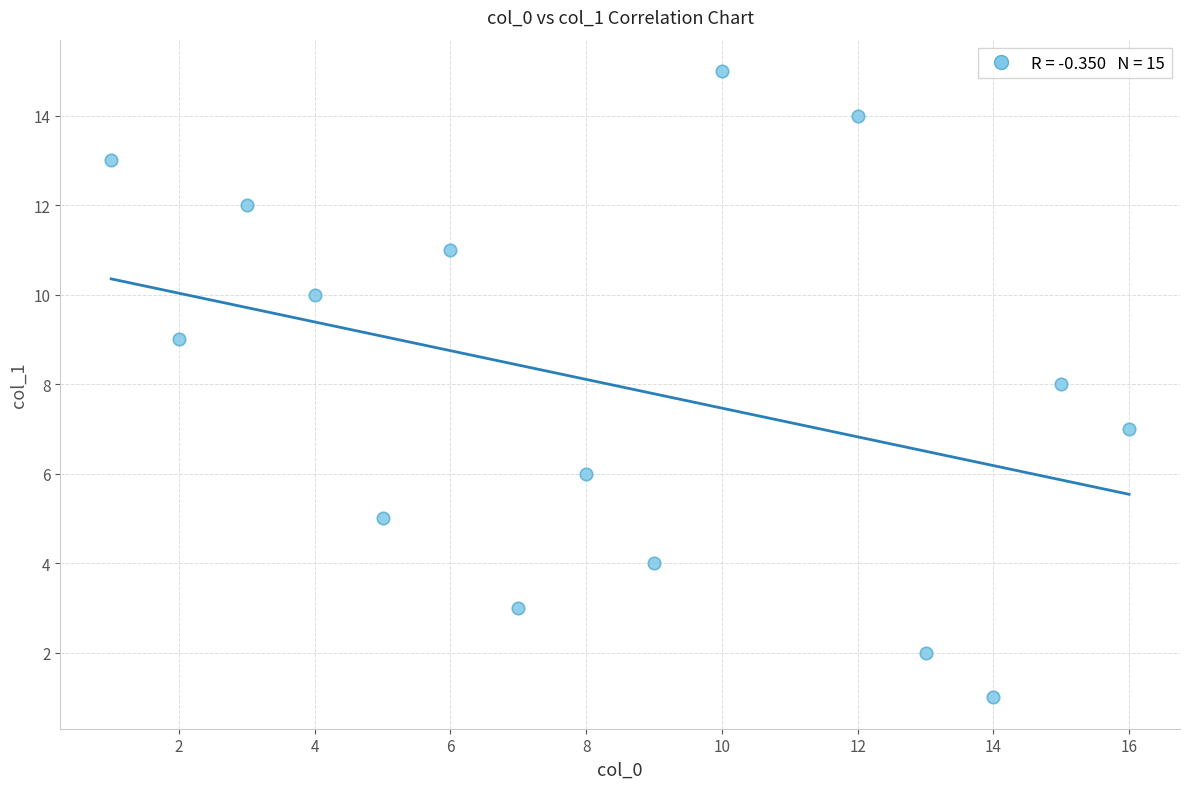

What is the range of Y values (max minus min)?

14